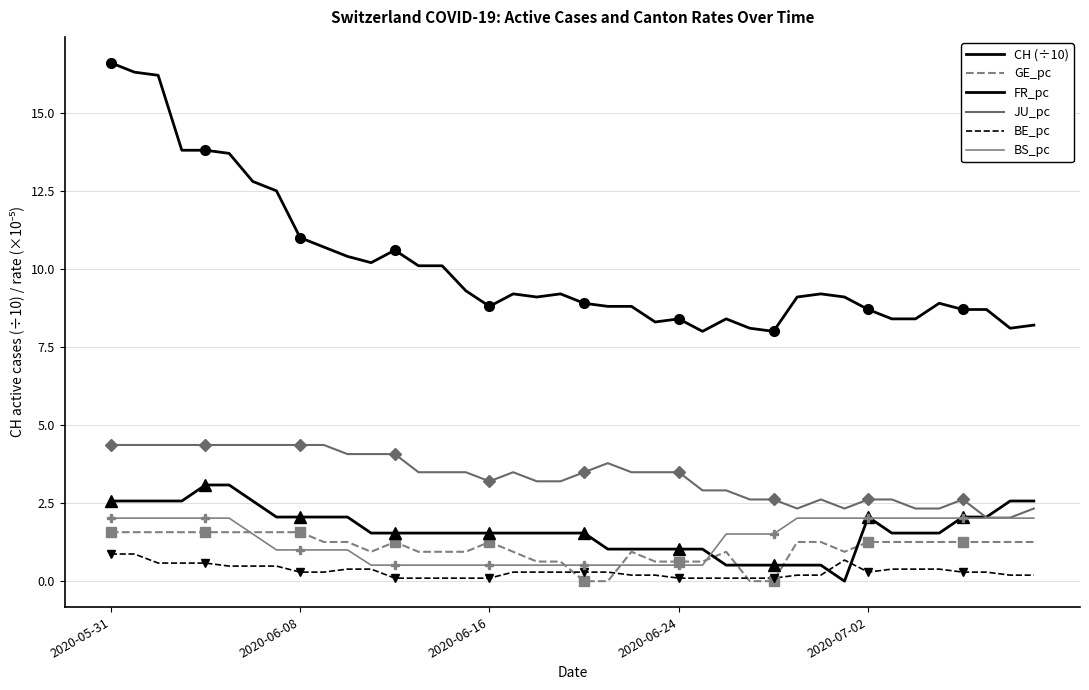

Which has a higher value, 36 or 2020-06-24?

2020-06-24